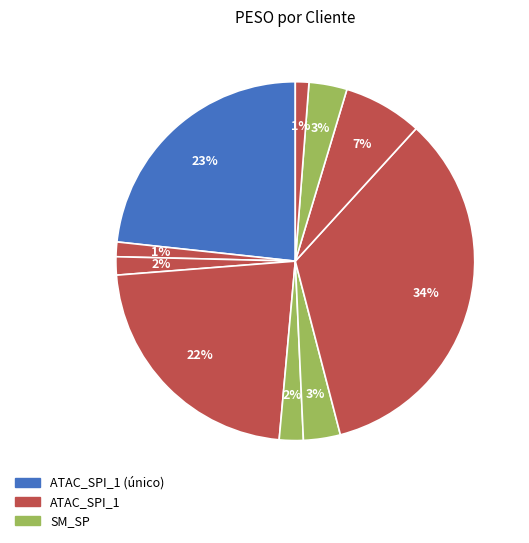

Count the number of slices in the pie.

10